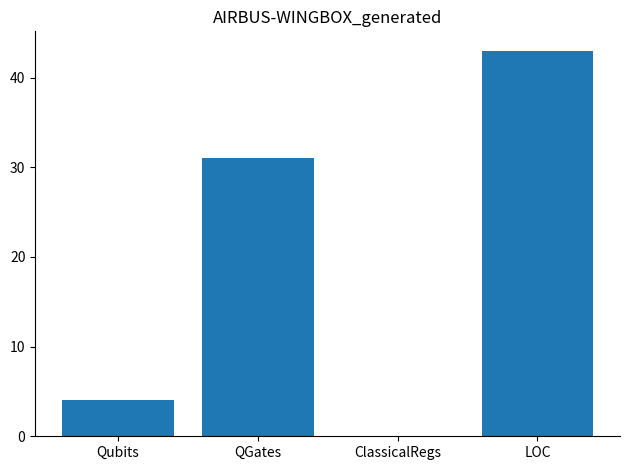

Where is the data nearest to the value 21?

QGates